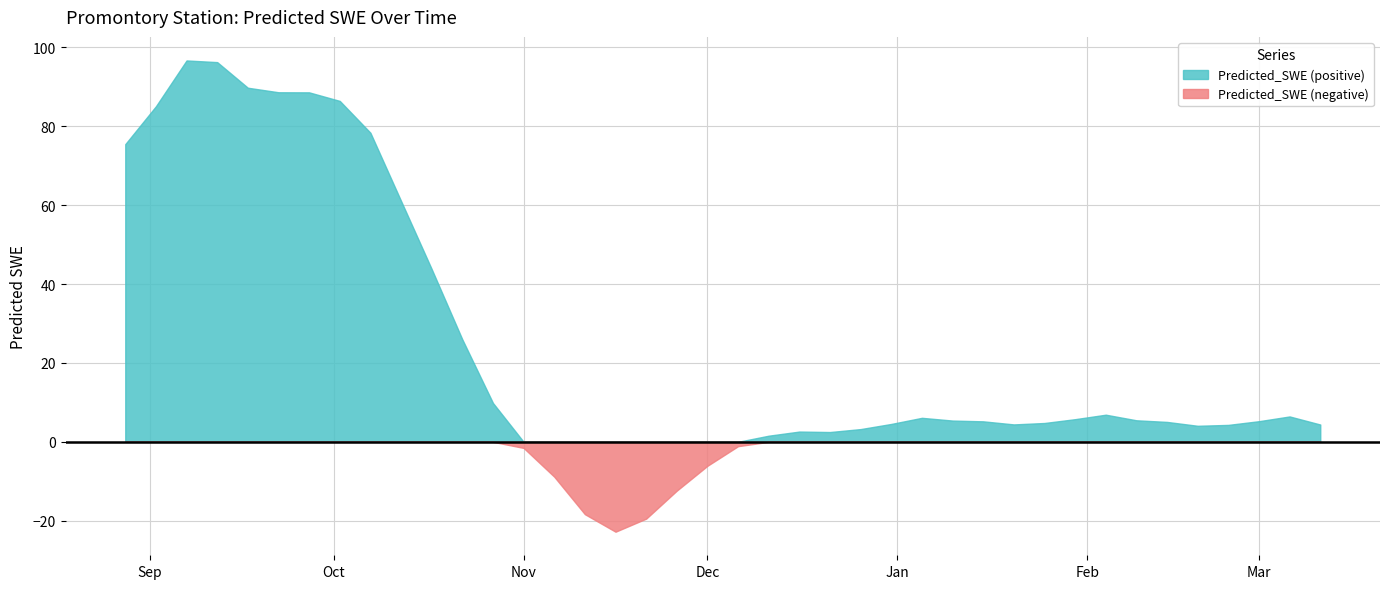

Where does the data first go above 5?

2012-08-28